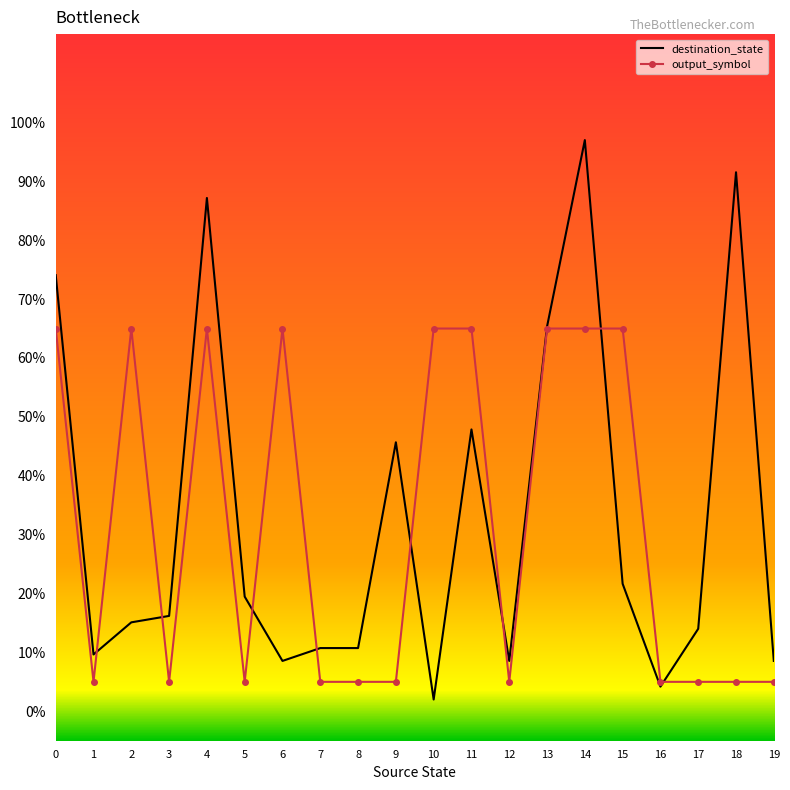

What is the minimum value shown in the chart?

2.0